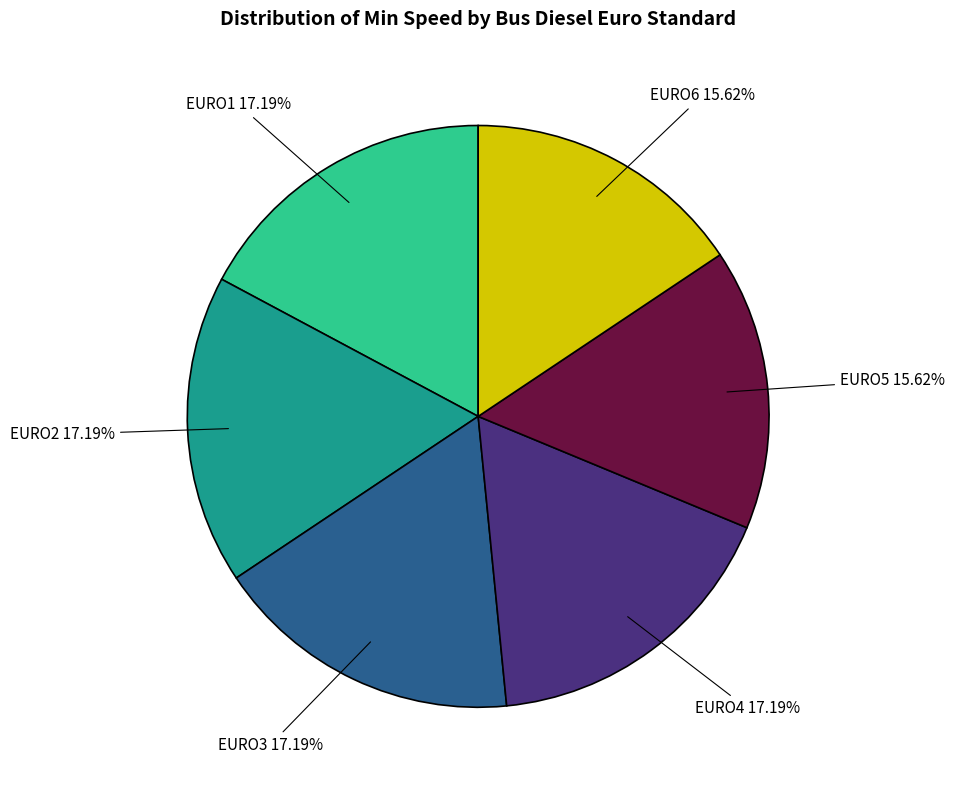

How many segments does this pie chart have?

6